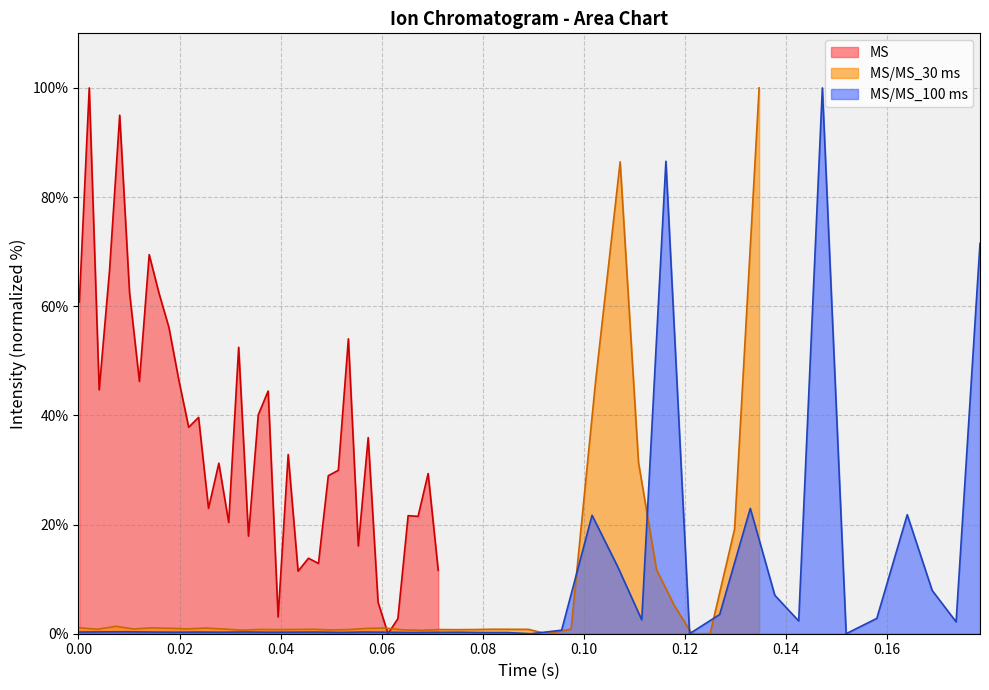

What is the highest value of the MS series?

100.0